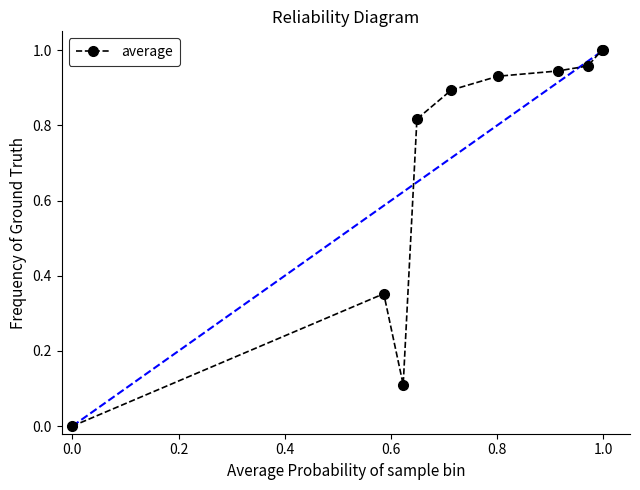

True or false: there are more than 0 points higher than both neighbors.

True